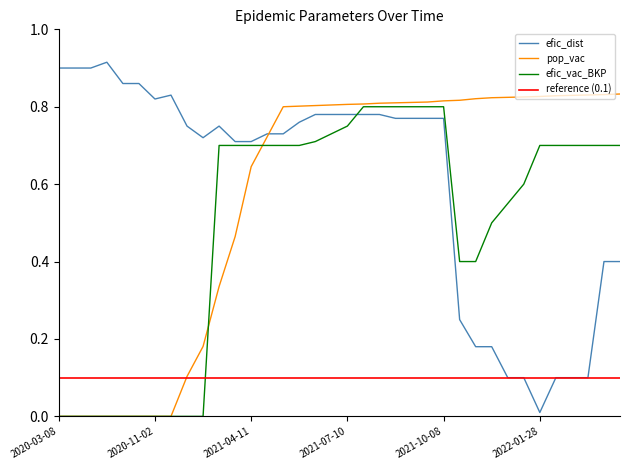

True or false: pop_vac has more than 1 points higher than both neighbors.

False